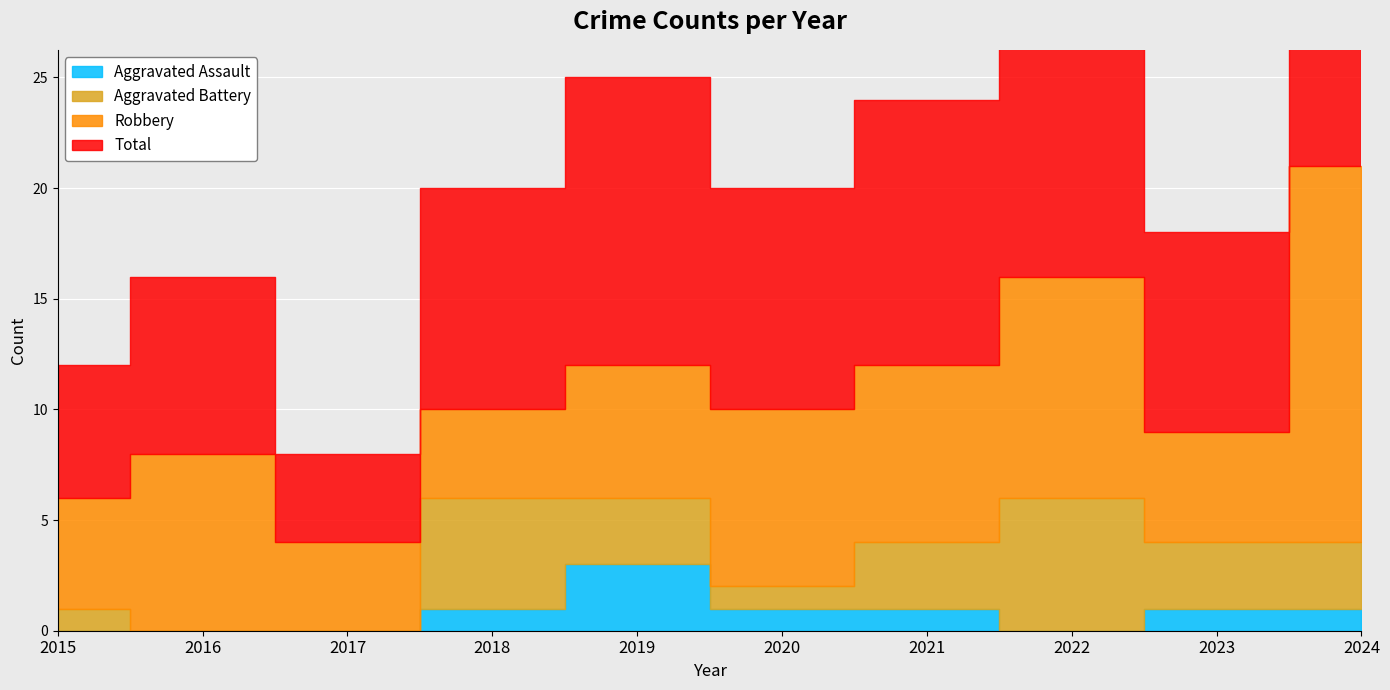

What is the maximum value for Aggravated Battery?

6